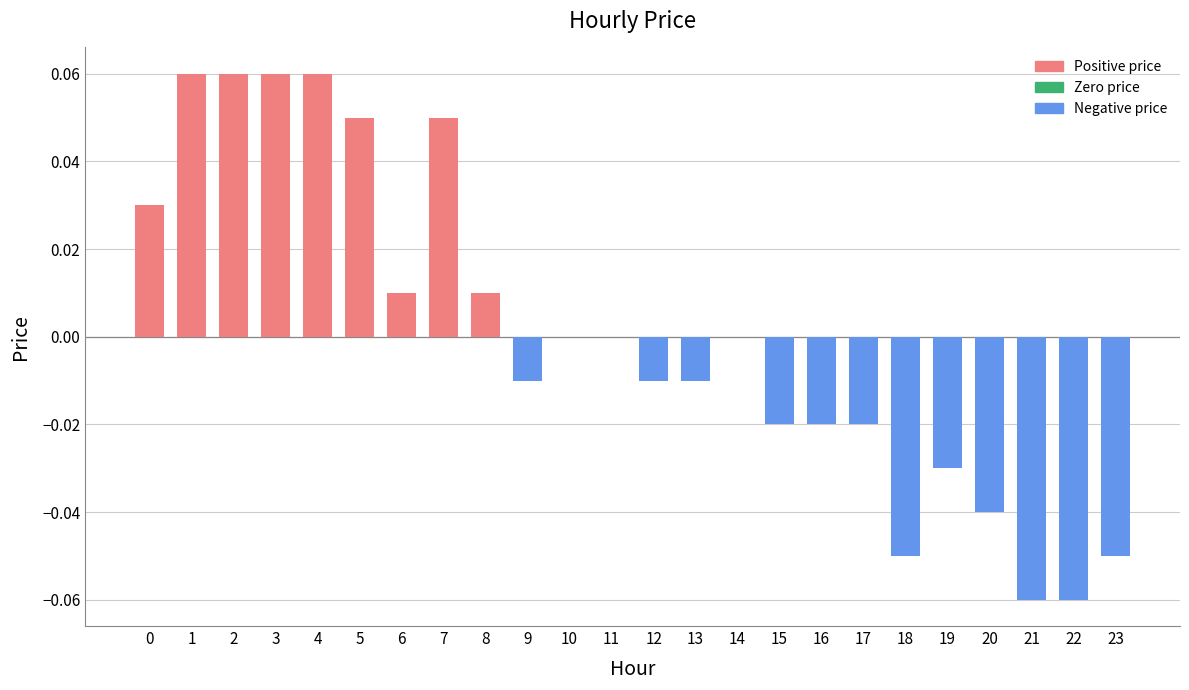

True or false: the data shows 0.0 at 6.

True